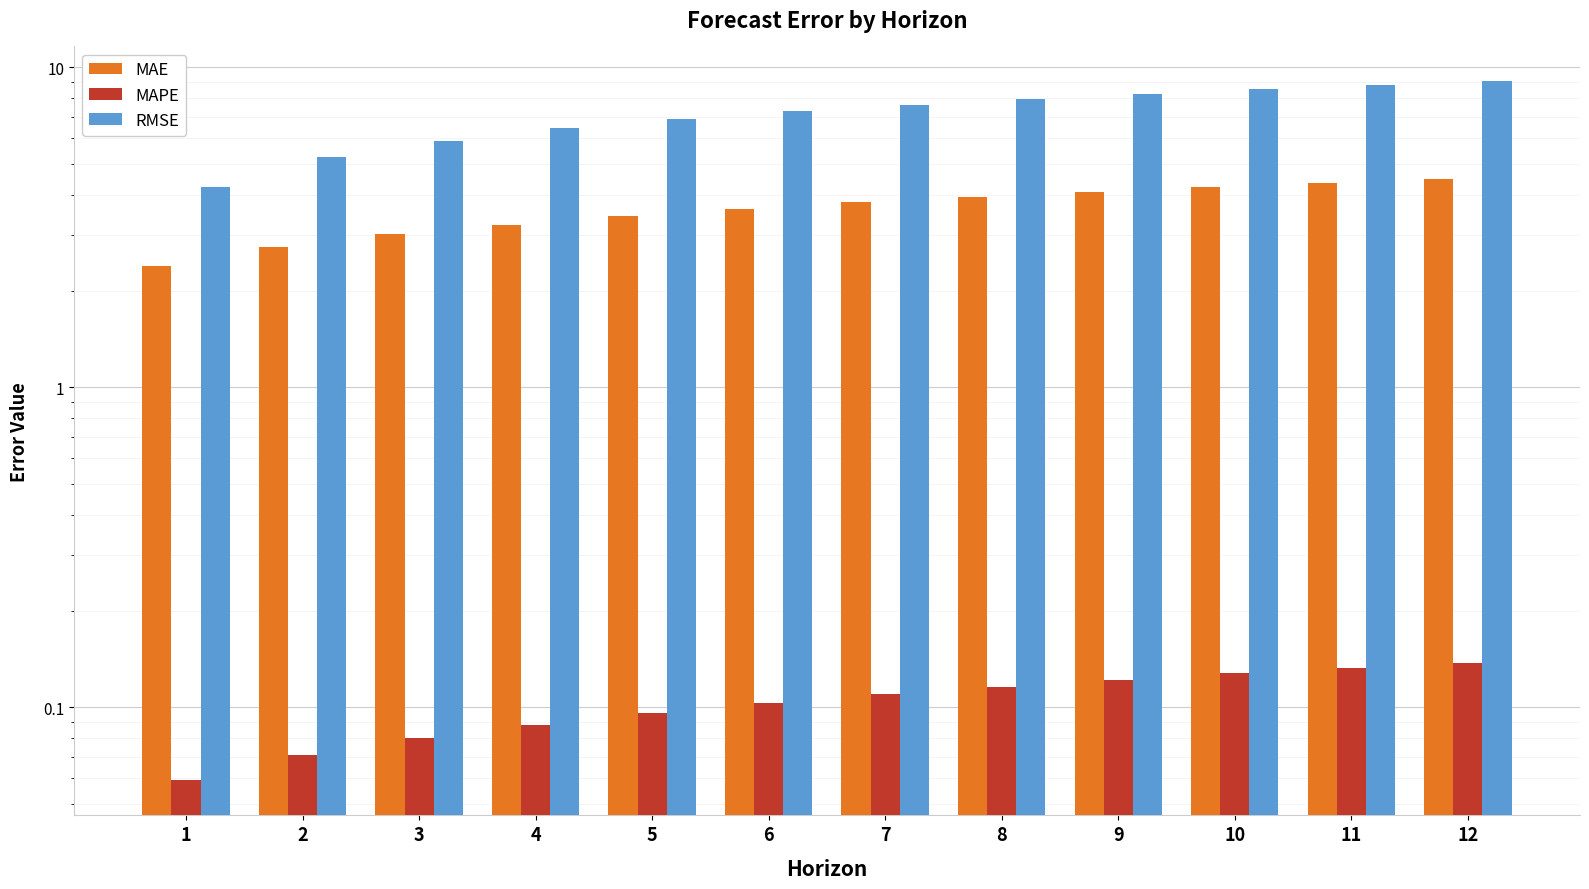

Between 10 and 2, which is larger?

10